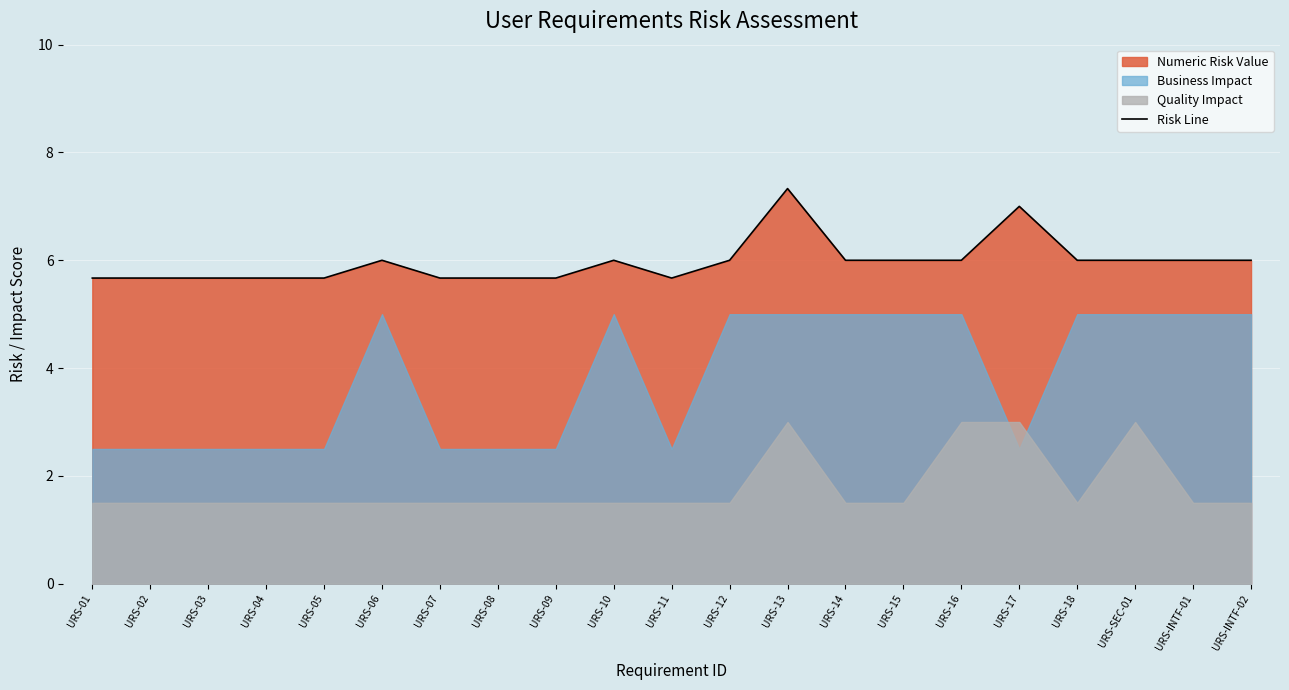

Rank the categories by value from lowest to highest.

URS-01, URS-02, URS-03, URS-04, URS-05, URS-07, URS-08, URS-09, URS-11, URS-06, URS-10, URS-12, URS-14, URS-15, URS-16, URS-18, URS-SEC-01, URS-INTF-01, URS-INTF-02, URS-17, URS-13